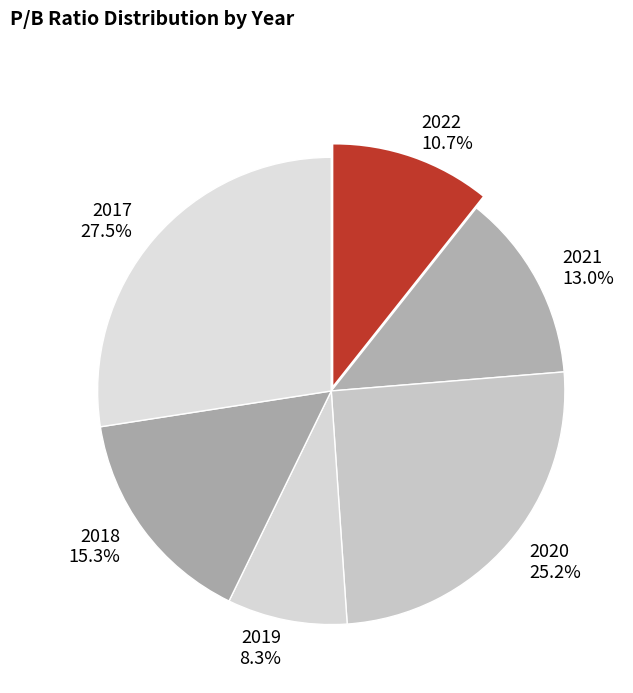

Between 2021 13.0% and 2018 15.3%, which is larger?

2018 15.3%